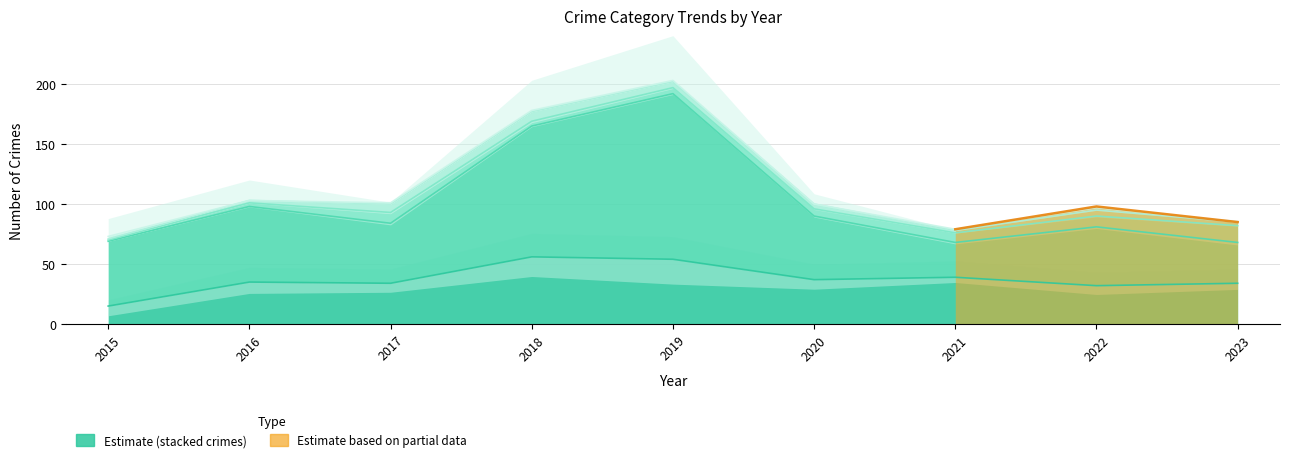

At which category does Theft reach its first local valley?

2017